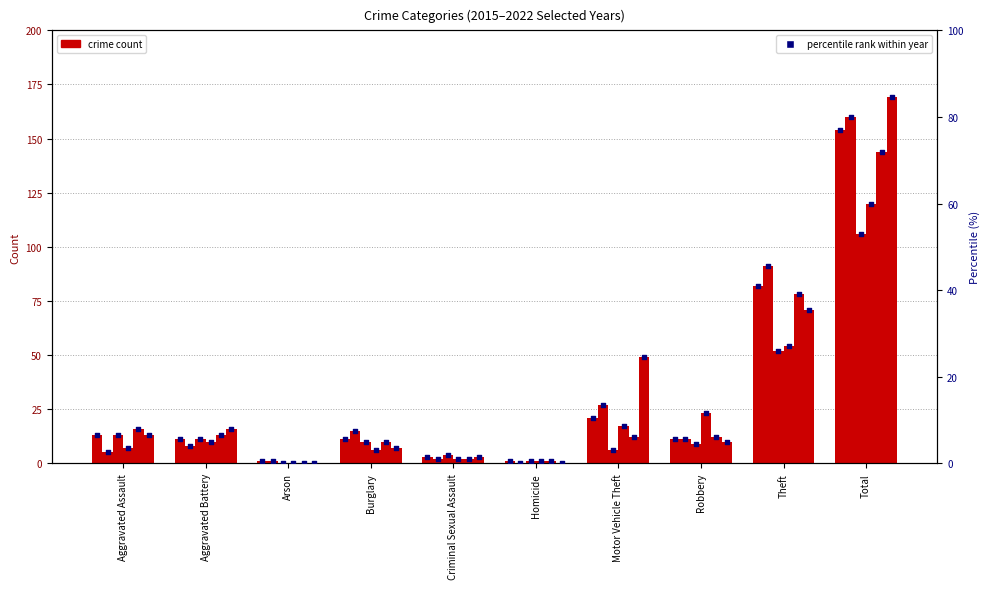

Between Total and Motor Vehicle Theft, which is larger?

Total